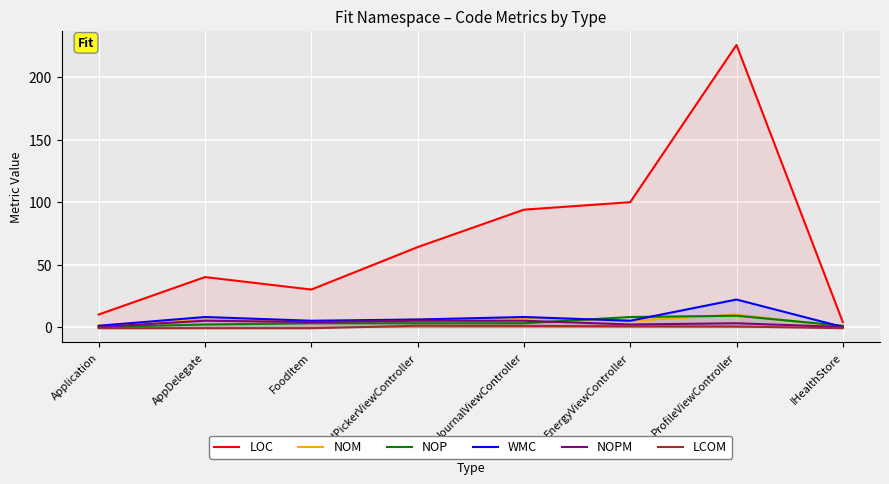

At which label does WMC first exceed 6?

AppDelegate